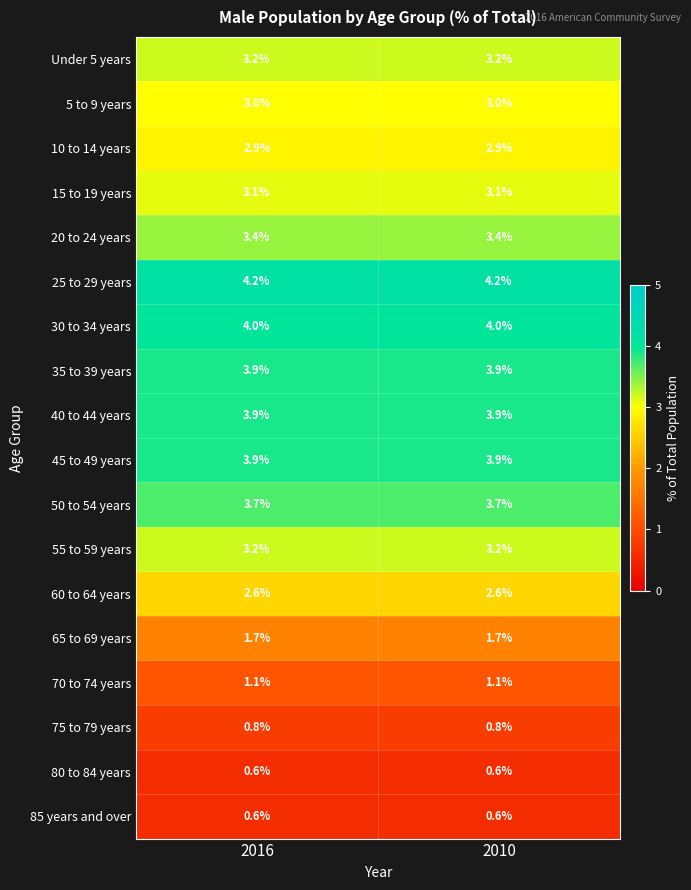

Is the value of 40 to 44 years at 2016 greater than the value of 15 to 19 years at 2016?

Yes